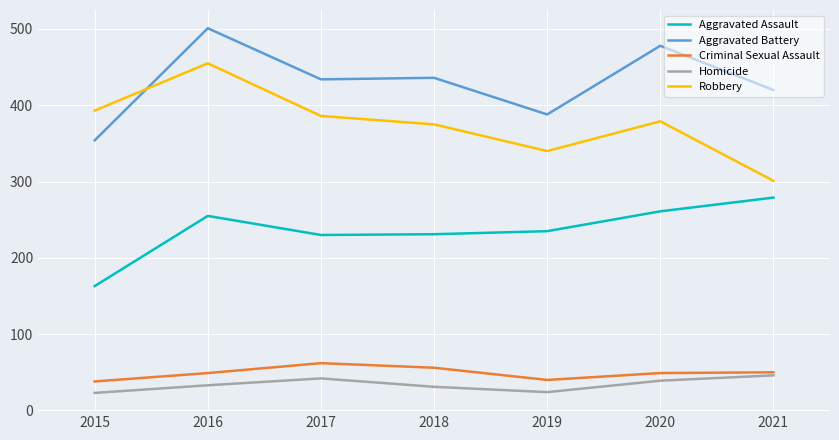

Which series changed the most between 2016 and 2021?

Robbery